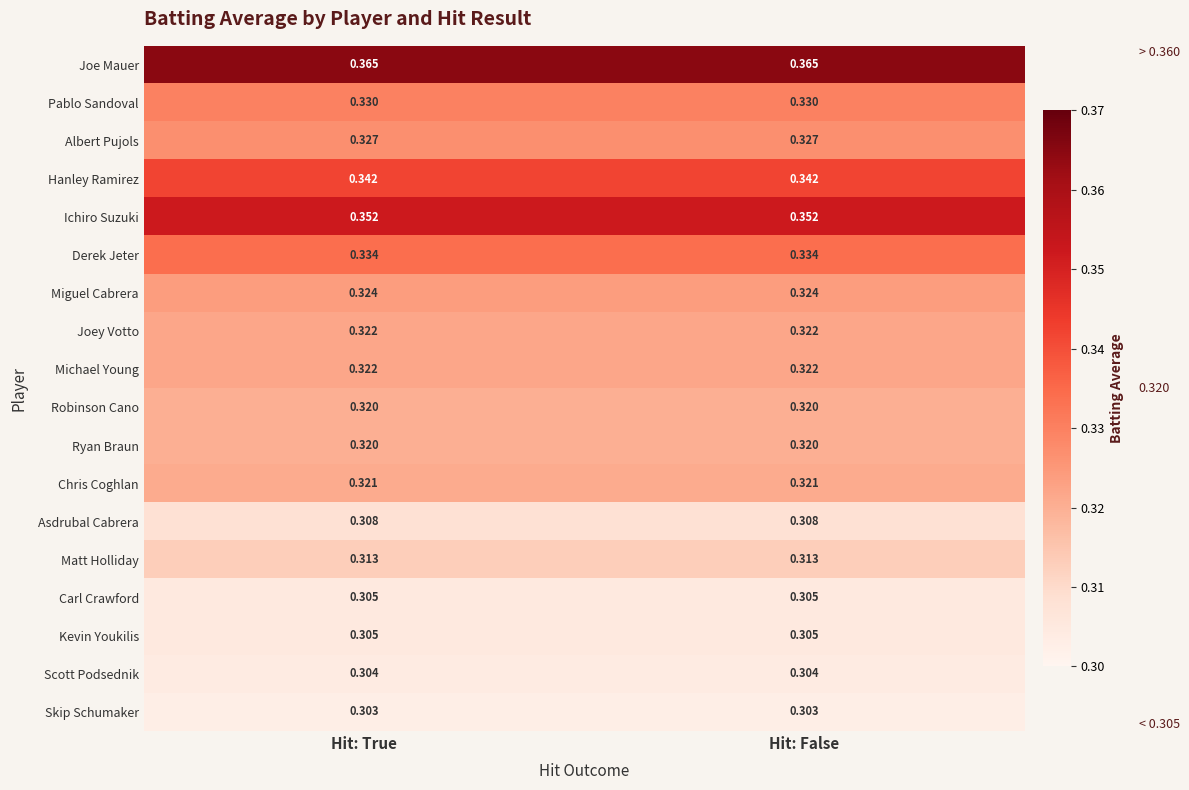

Is the value of Skip Schumaker at Hit: True greater than the value of Kevin Youkilis at Hit: False?

No